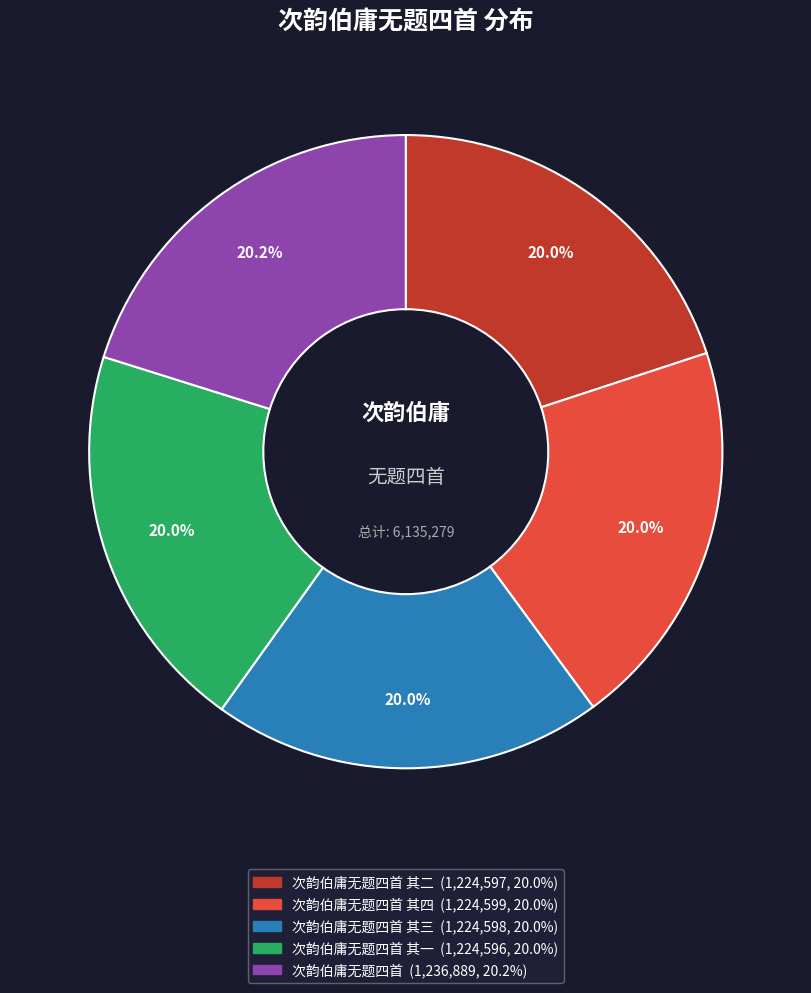

Is there any slice that represents more than half of the pie?

No